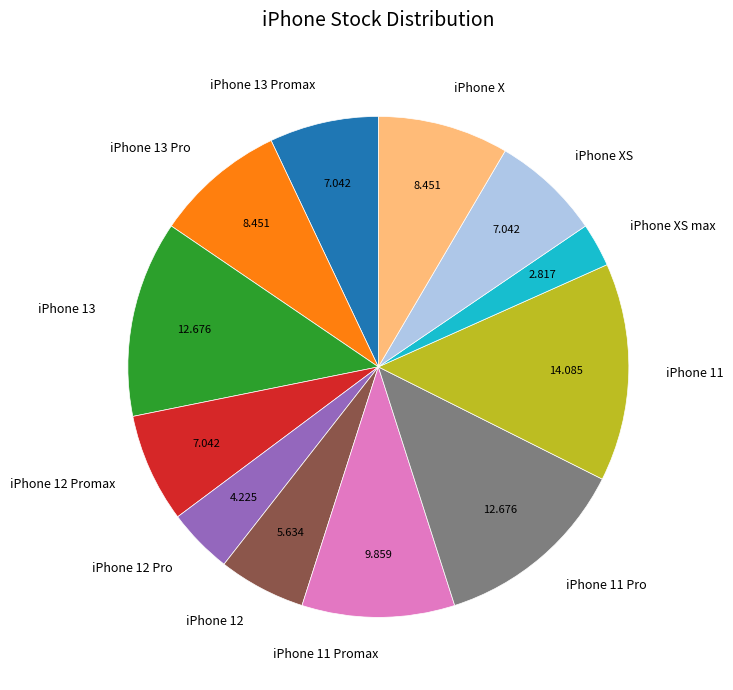

Does any single category account for the majority?

No